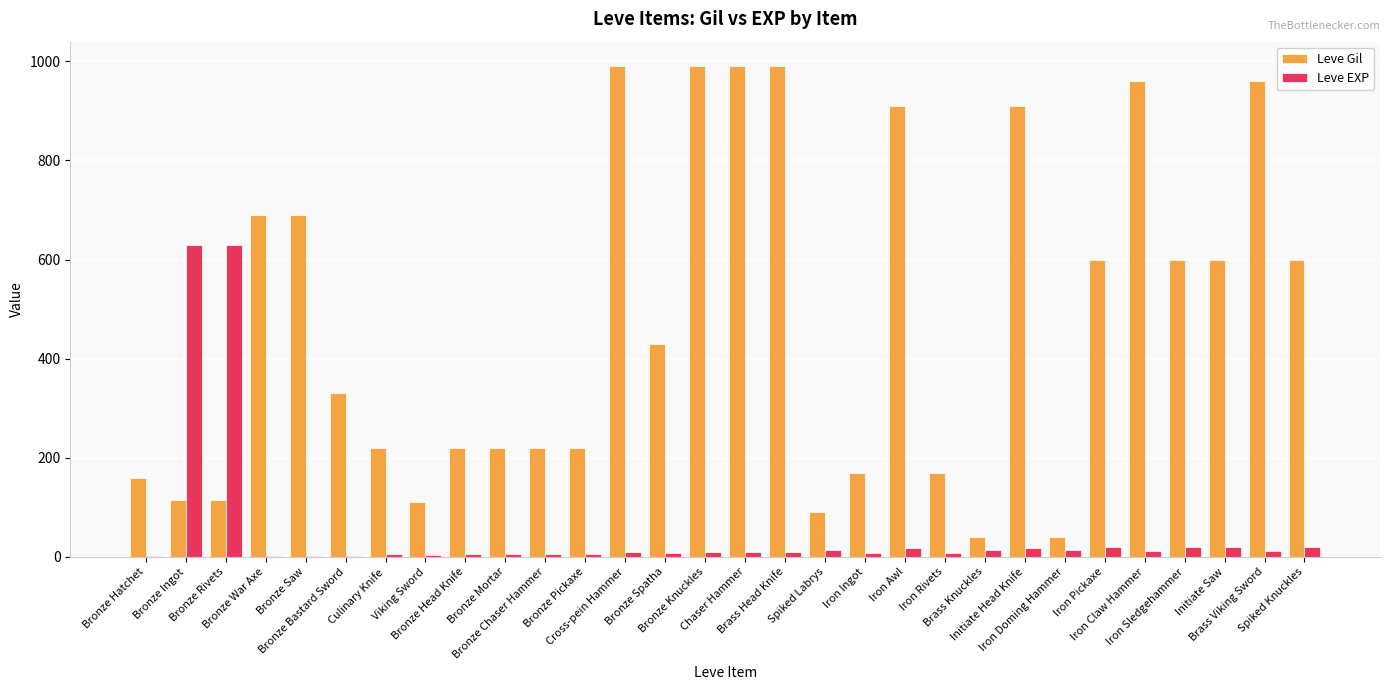

What is the maximum value shown in the chart?

990